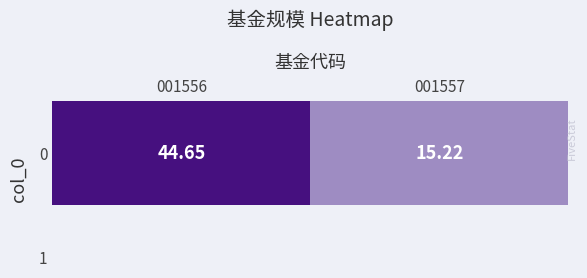

Reading right to left, what are all the values shown in this chart?

15.2	44.6